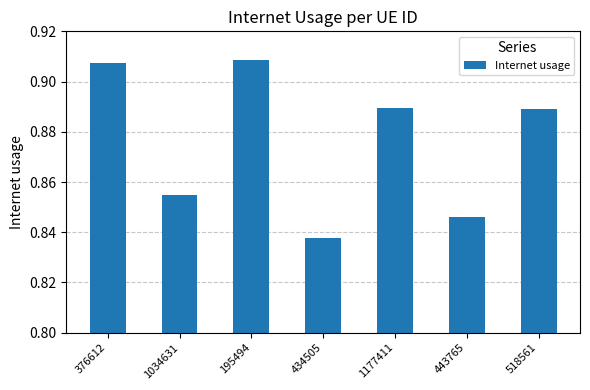

Count the values in the range 0 to 1.

7